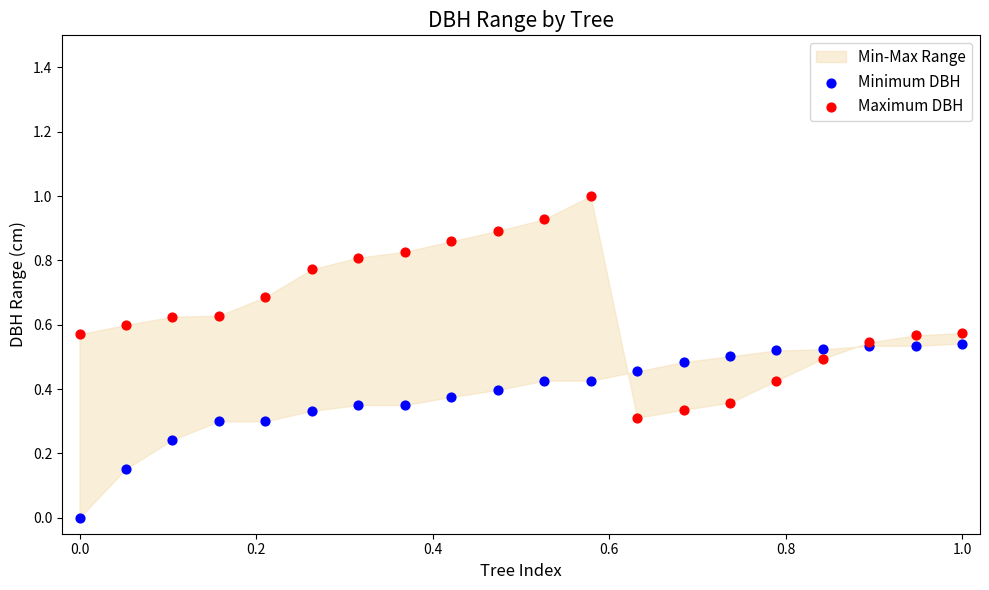

Which series has the largest Y range (max minus min)?

Maximum DBH